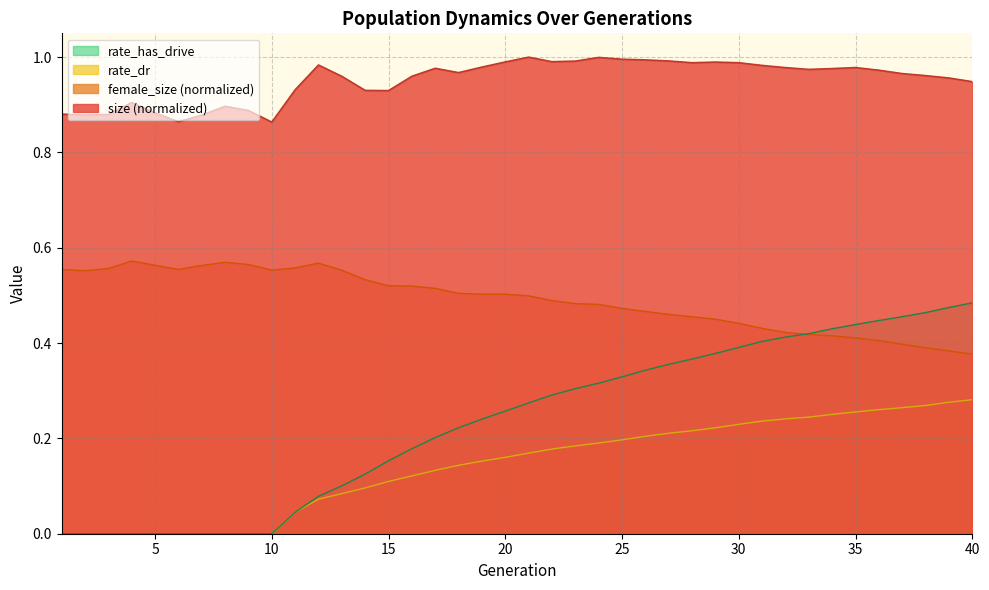

What is the difference between the second highest and minimum values in the rate_dr series?

0.3